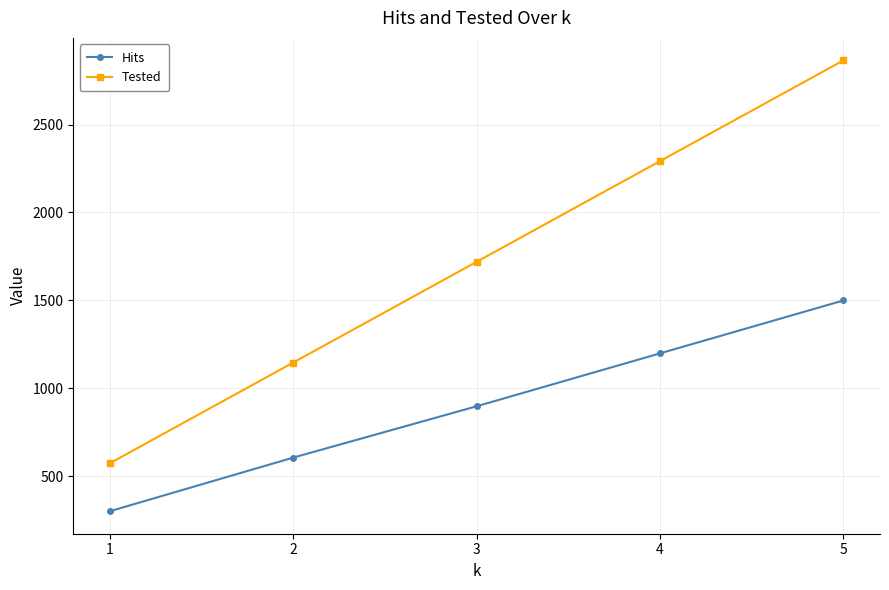

How many categories are shown in the chart?

5